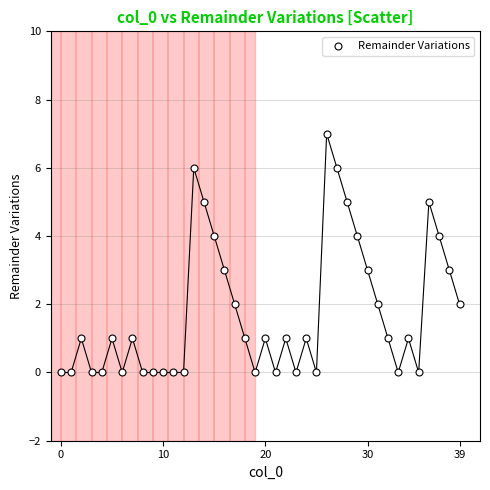

What is the range of Y values (max minus min)?

7